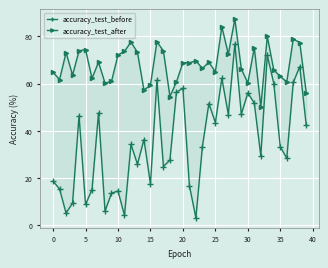

Which series has the largest total across all categories?

accuracy_test_after